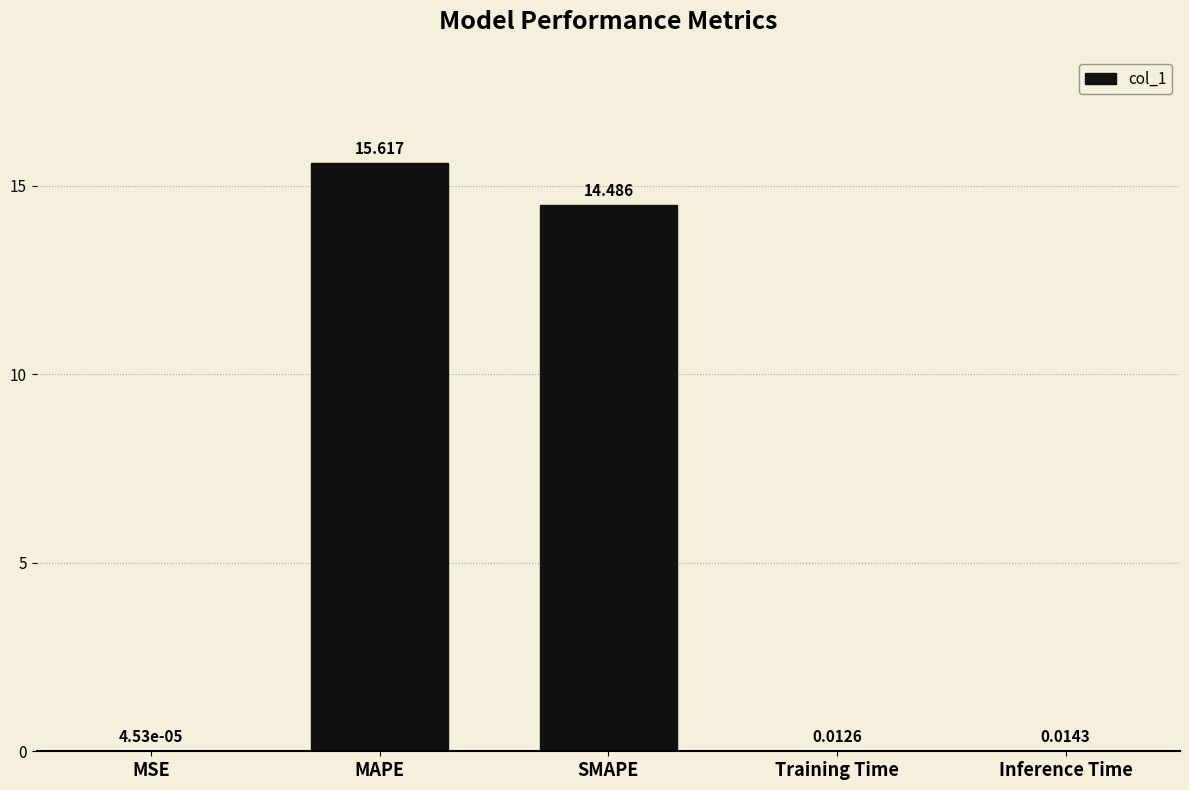

At which label is the value closest to 7?

Inference Time